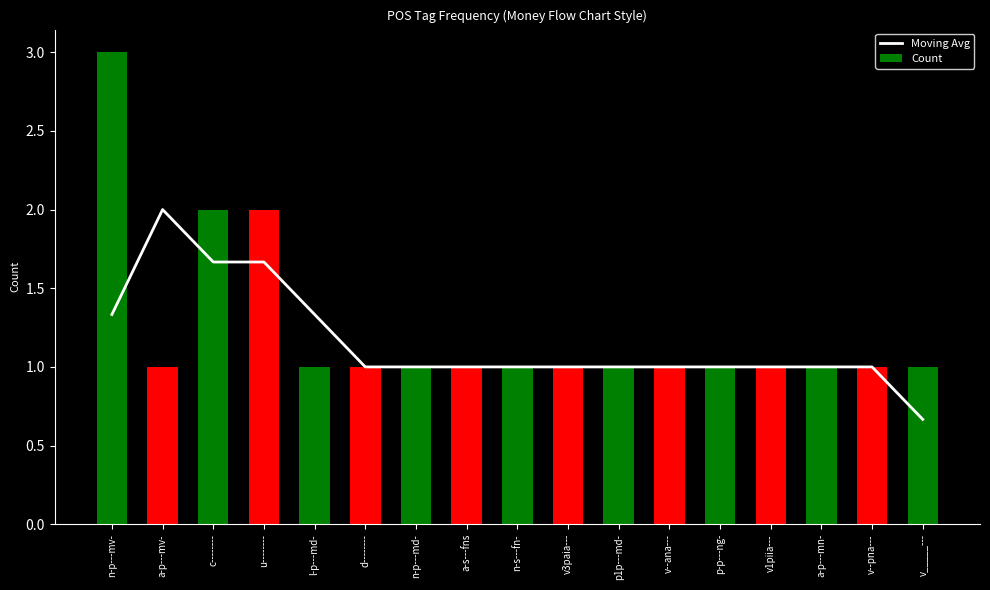

What is the value of the Count bar at the 5th from the left?

1